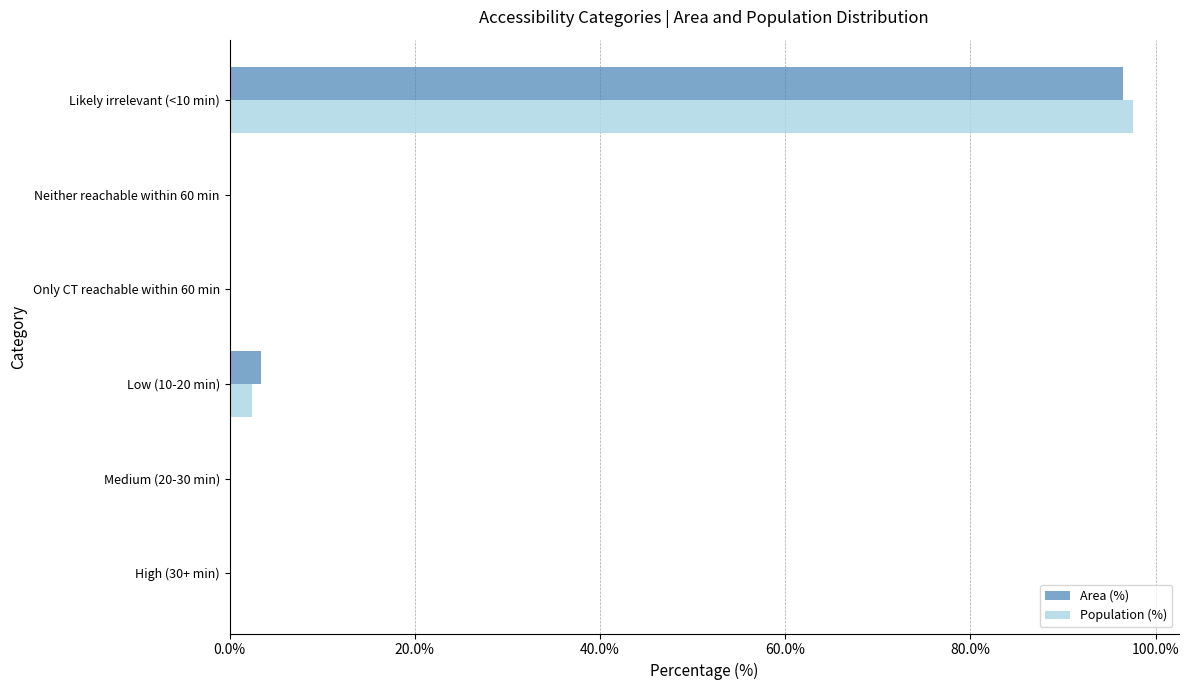

At which category is the sum across all series the highest?

Likely irrelevant (<10 min)